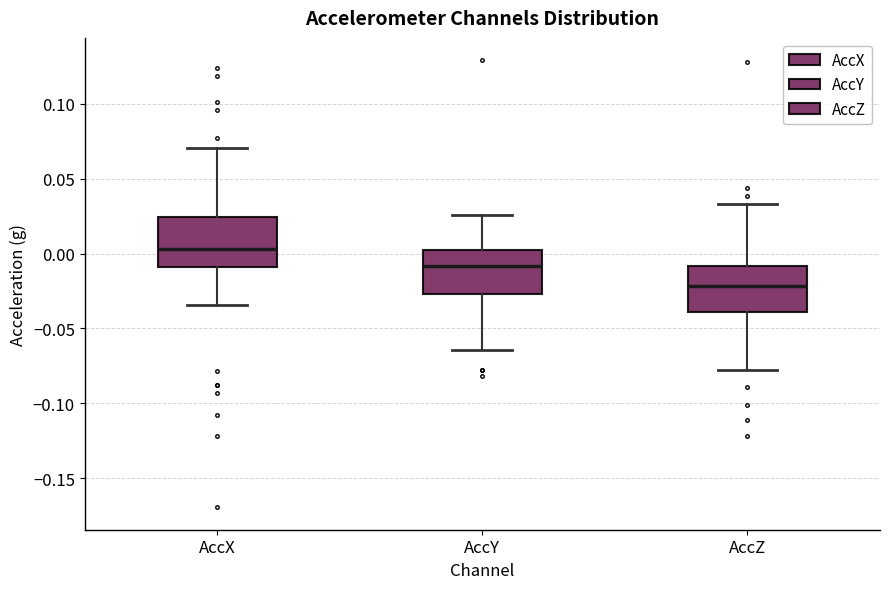

Where does the median line of the box for AccY sit on the y-axis? The values are not printed on the chart, so give them approximately, as read against the axis.

-0.010